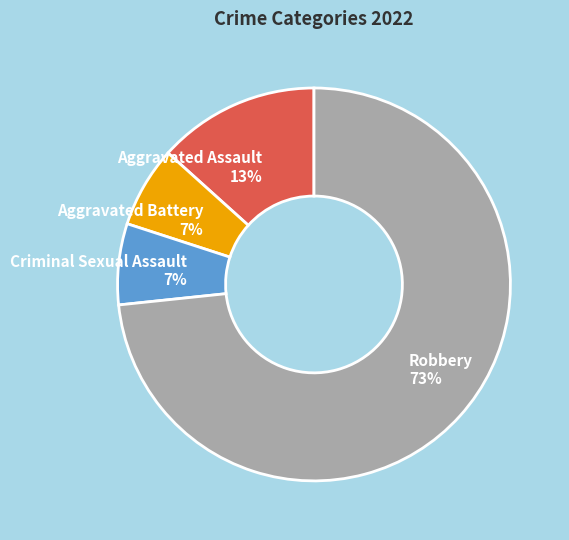

Combined, do Aggravated Battery and Robbery account for over 50%?

Yes